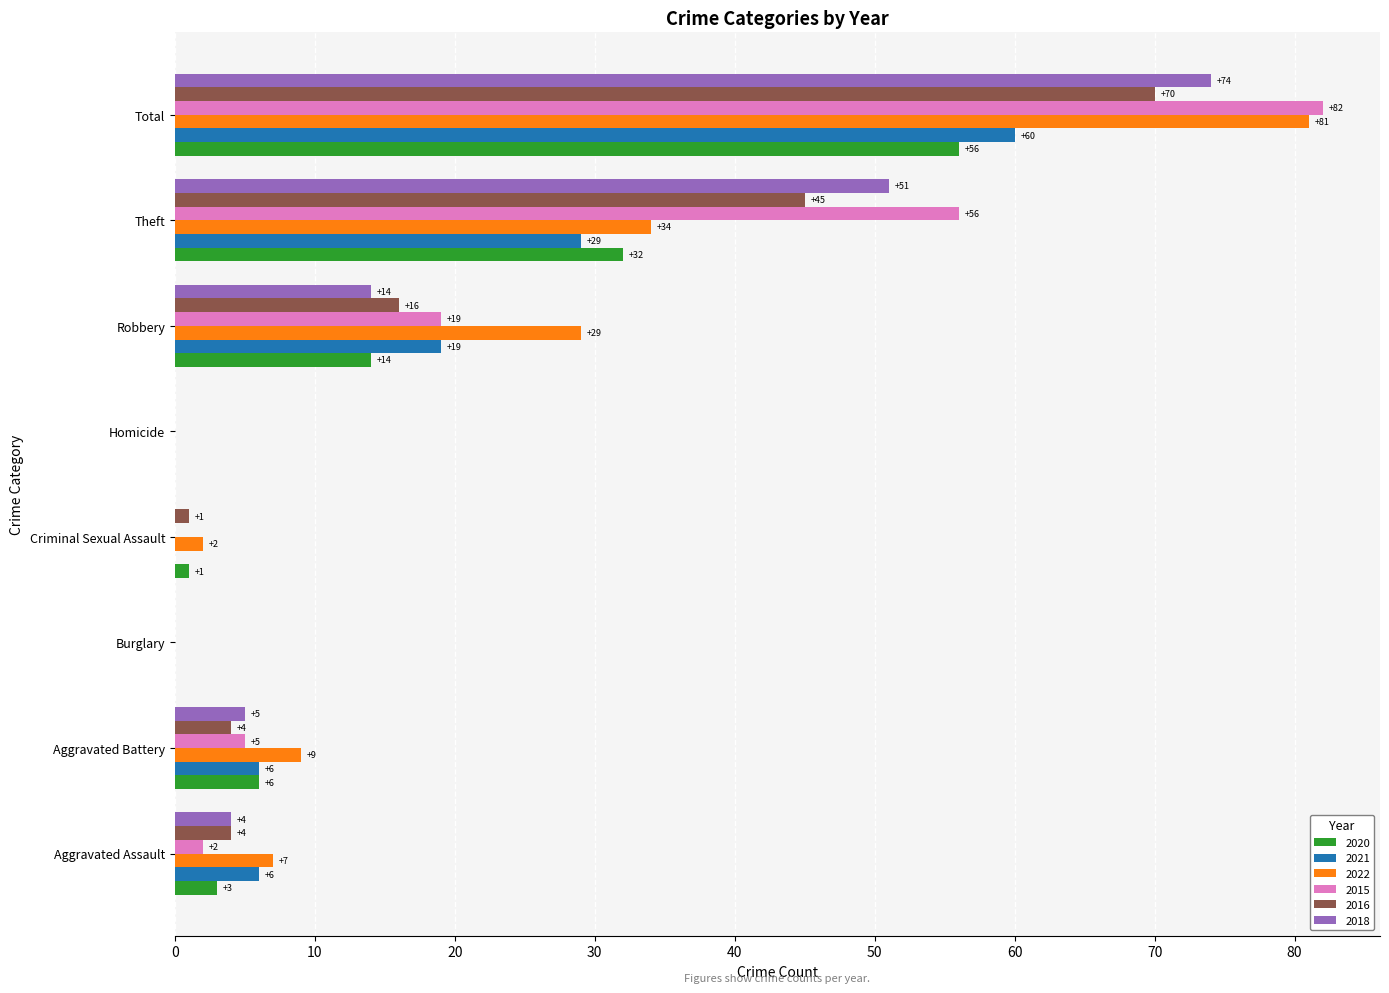

Is it true that 2015 equals 0 at Burglary?

True